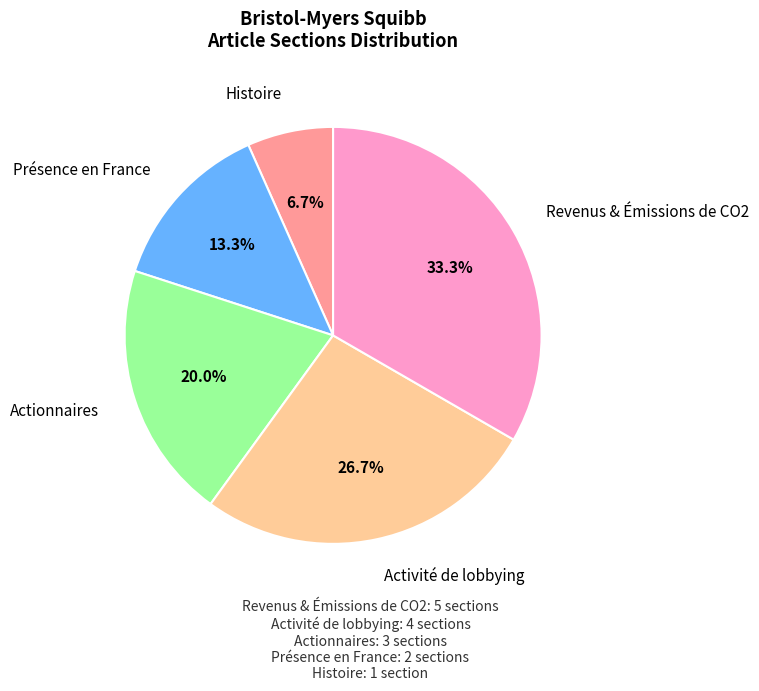

Is there any slice that represents more than half of the pie?

No